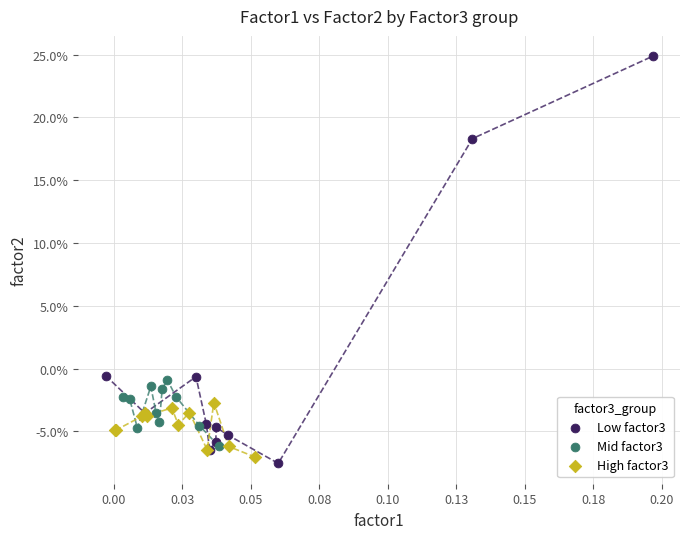

What are all the series names shown in the legend?

Low factor3, Mid factor3, High factor3